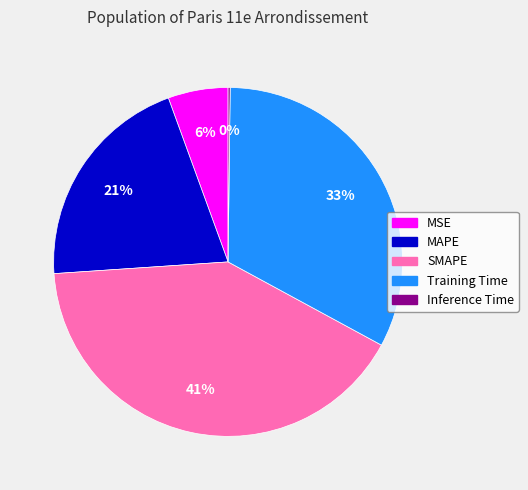

To the nearest percent, what portion does Training Time represent?

33%